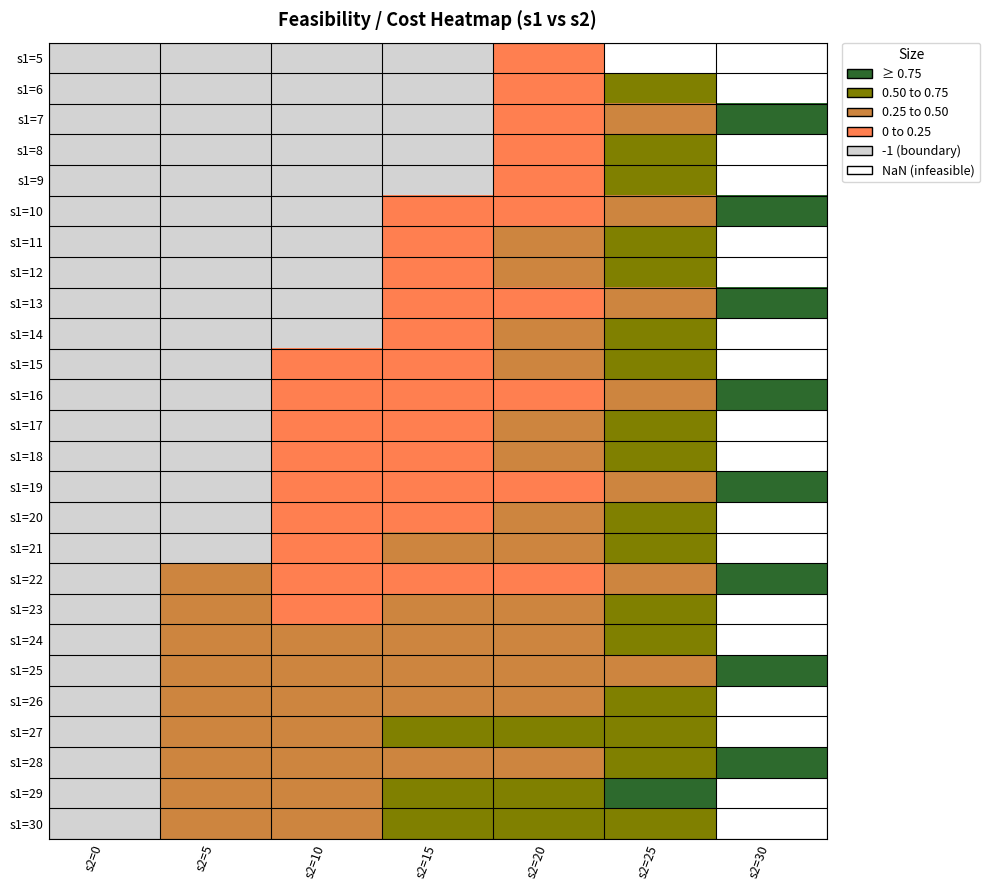

At how many categories does at least one series exceed 2?

6